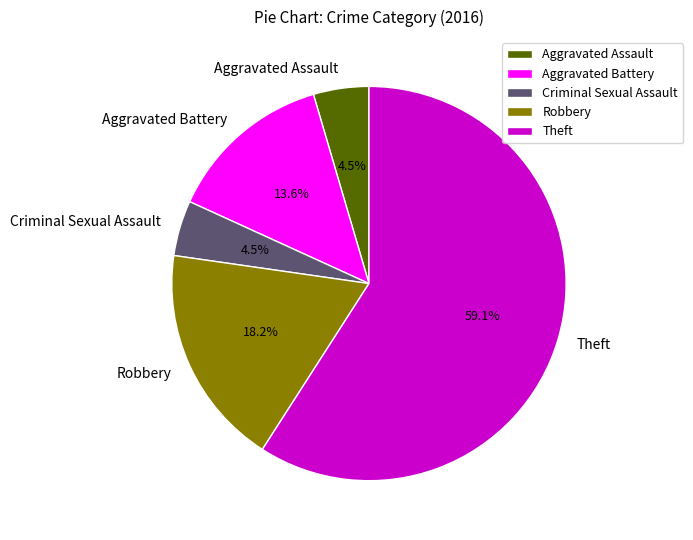

Does Criminal Sexual Assault represent more than half of the total?

No